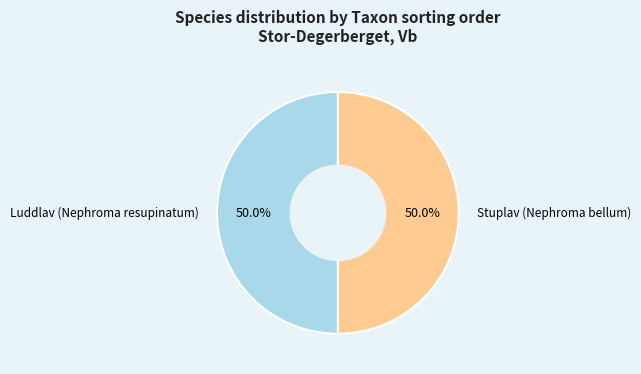

To the nearest percent, what is the average slice percentage?

50%